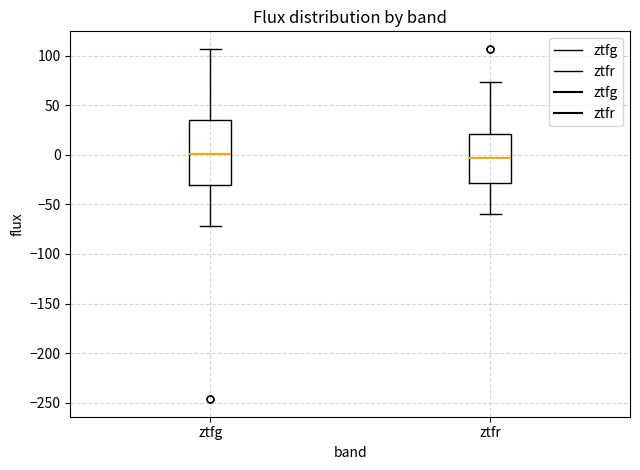

Which box is the tallest, from its lower edge to its upper edge?

ztfg